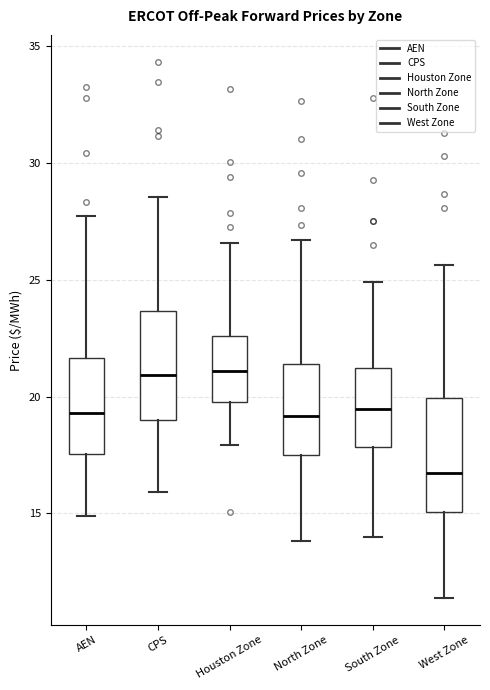

Where is the upper edge of the box for North Zone on the y-axis? The values are not printed on the chart, so give them approximately, as read against the axis.

21.5